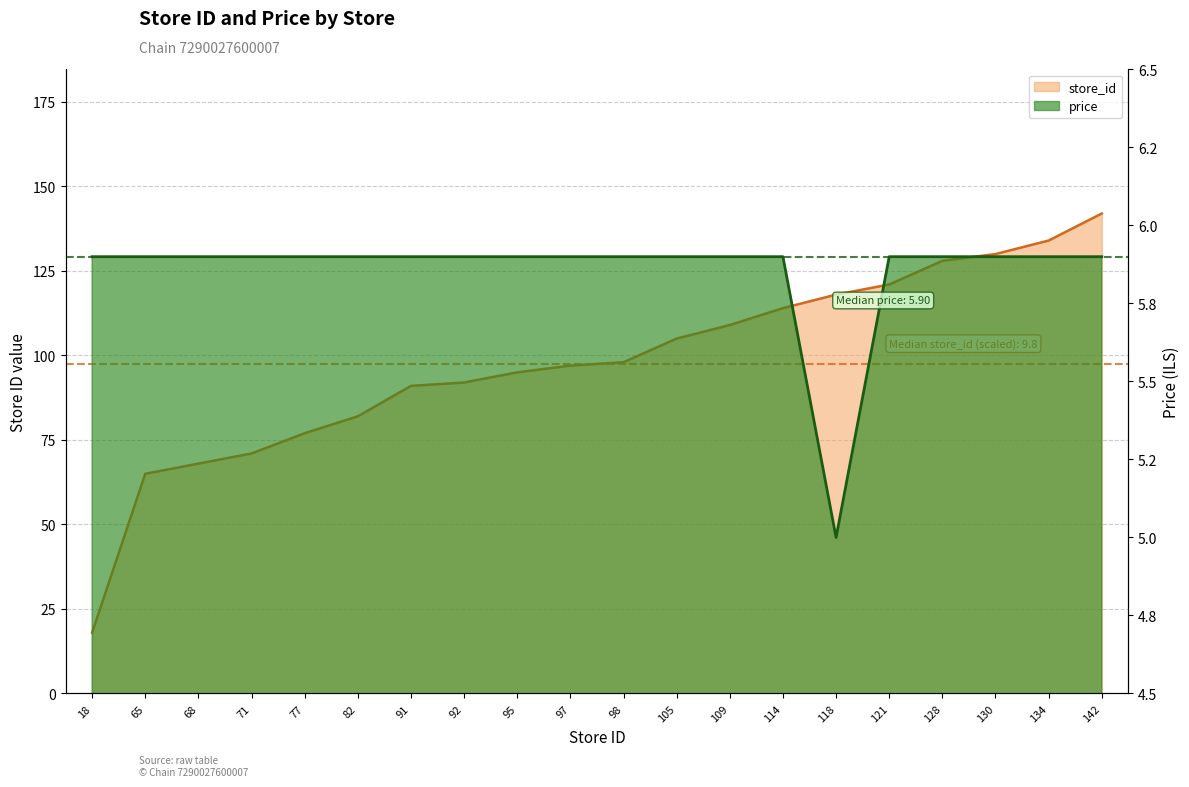

Where is price nearest to the value 5?

118